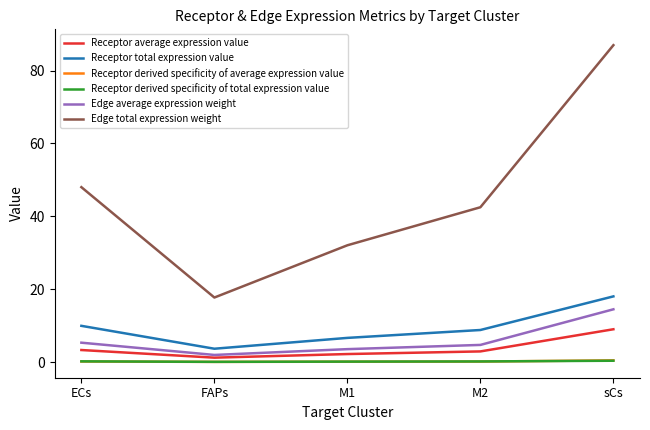

What is the difference between the maximum and minimum values in the Receptor derived specificity of total expression value series?

0.3